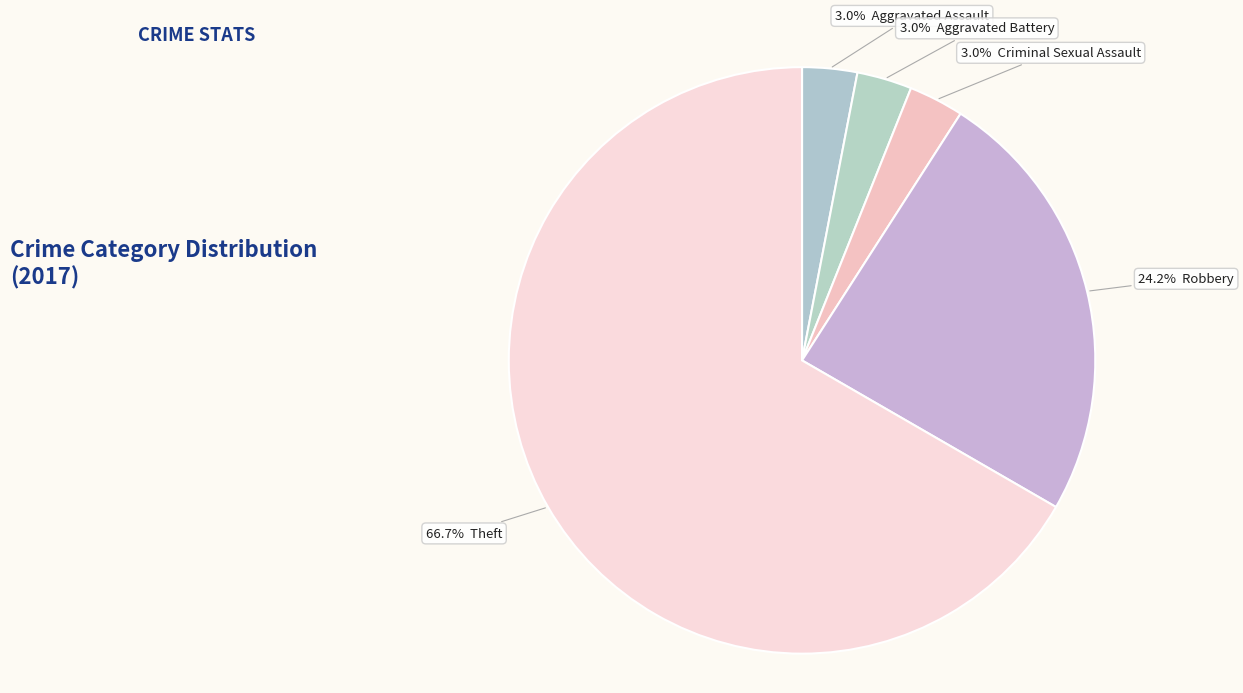

Which category has the smallest portion of the pie?

Aggravated Assault